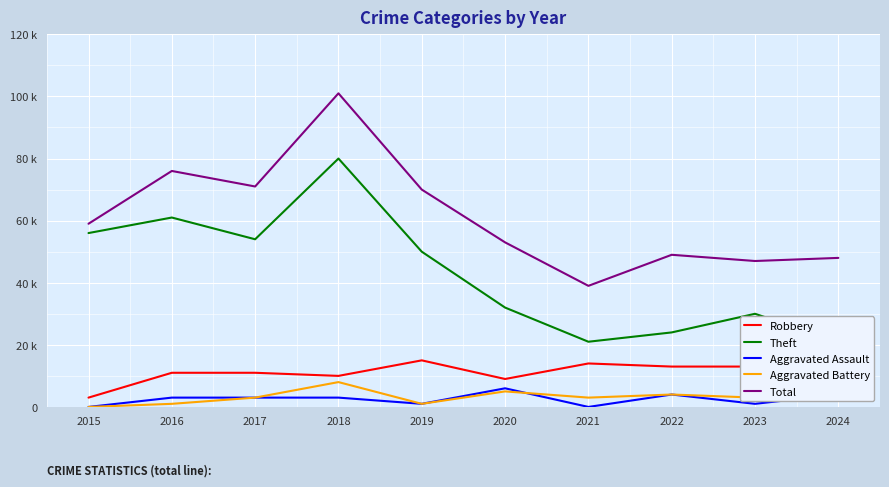

Where does the Total series first go above 59?

2016